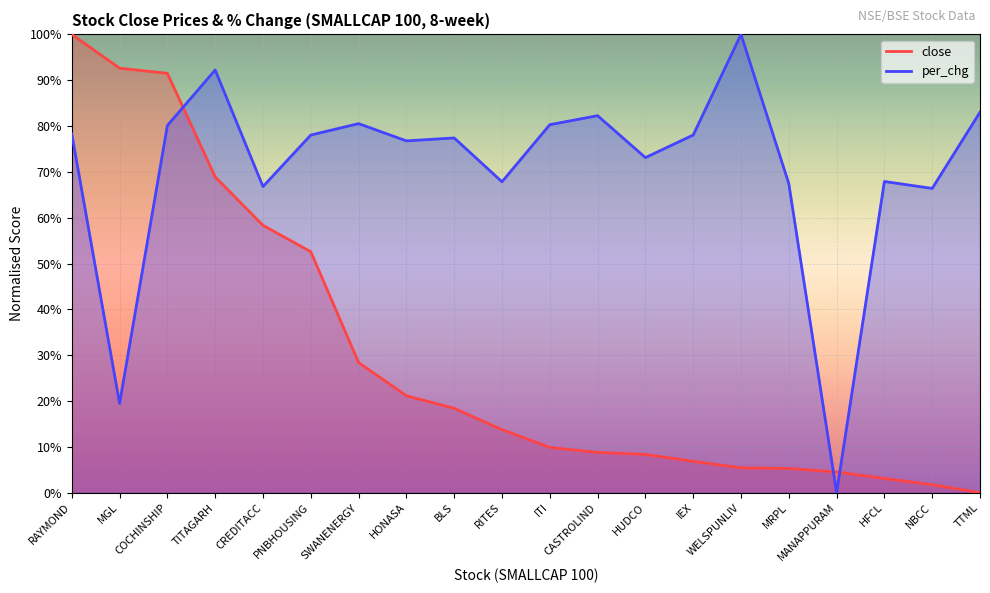

What are all the series names shown in the legend?

close, per_chg